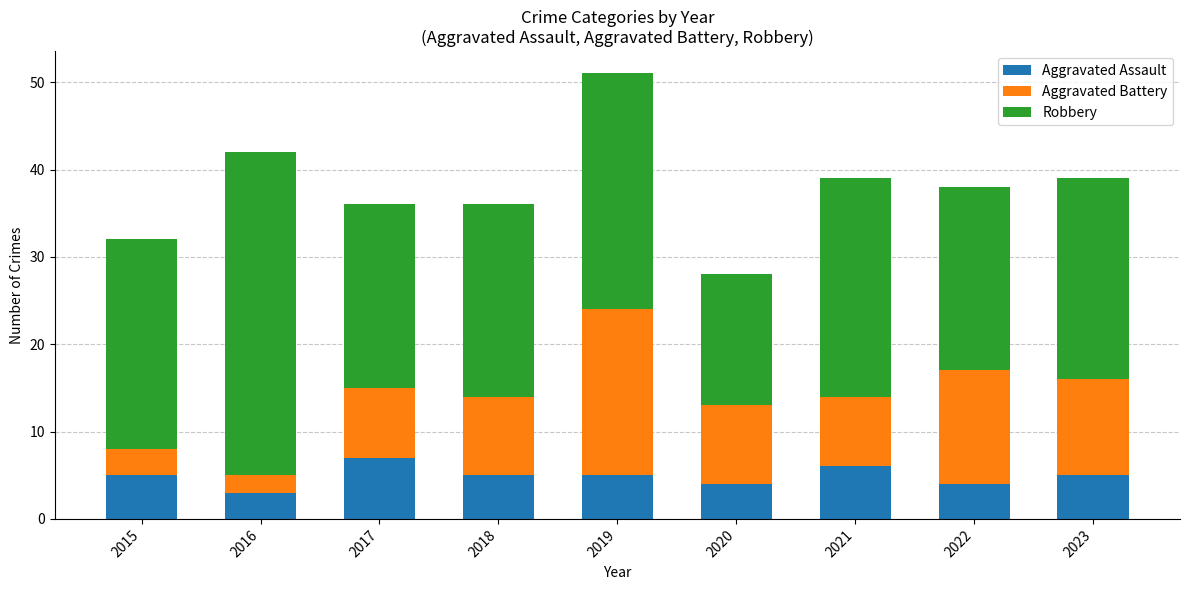

What is the total value across all series at 2017?

36